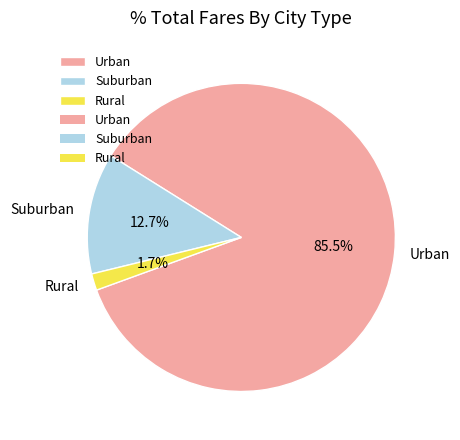

What percentage is NOT represented by Suburban?

87.3%